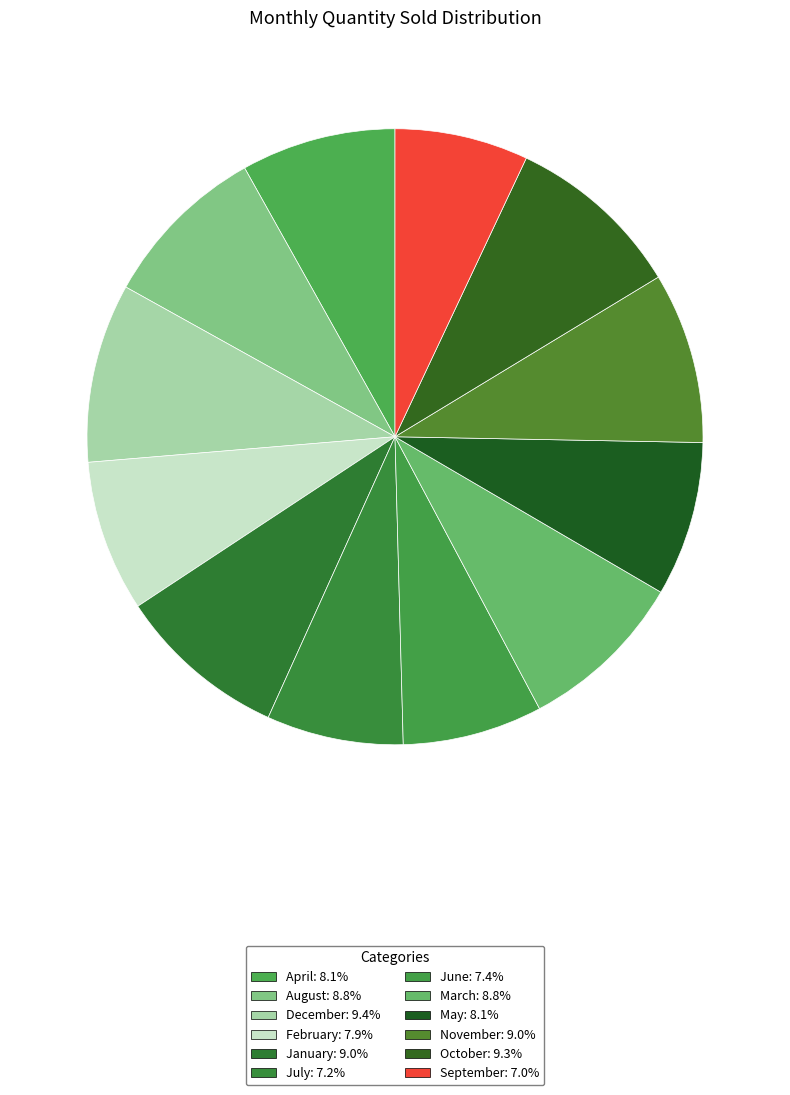

Does August account for over 50% of the chart?

No